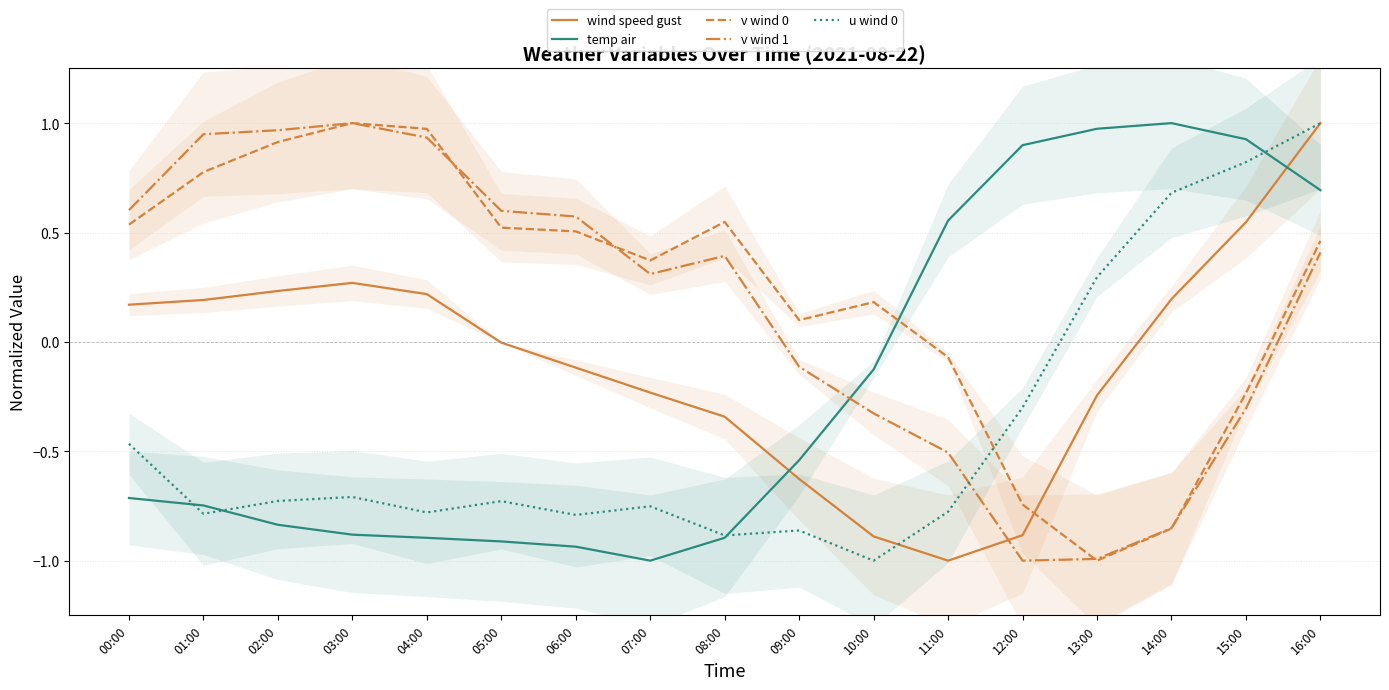

True or false: v wind 1 and wind speed gust cross at least once.

True